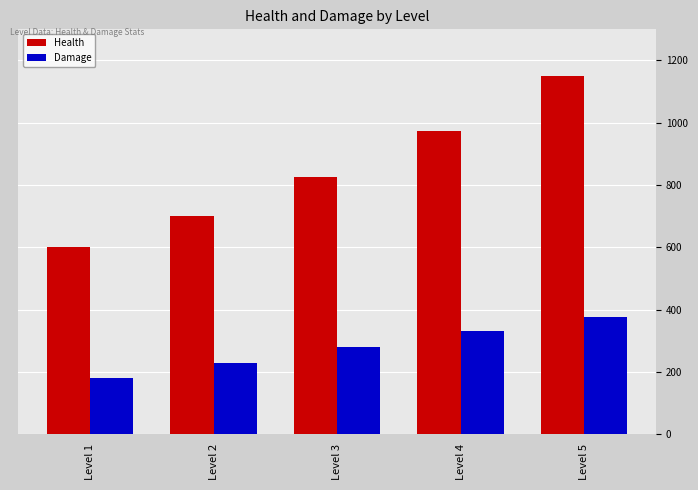

What is the difference between the second highest and minimum values in the Health series?

375